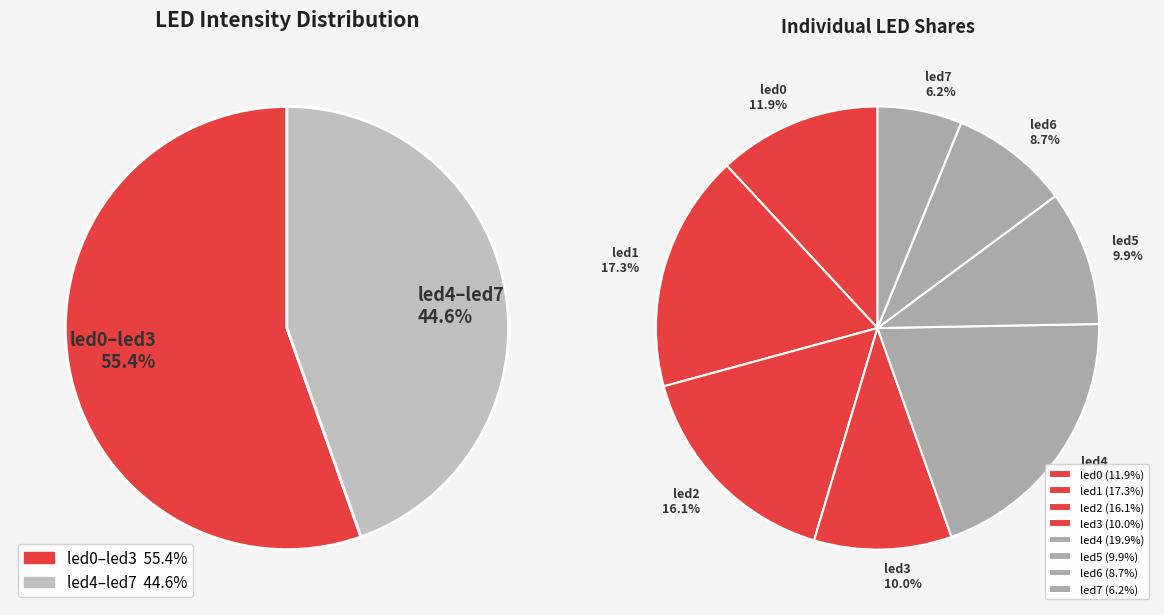

The led0 slice represents 12% of the pie. True or false?

True